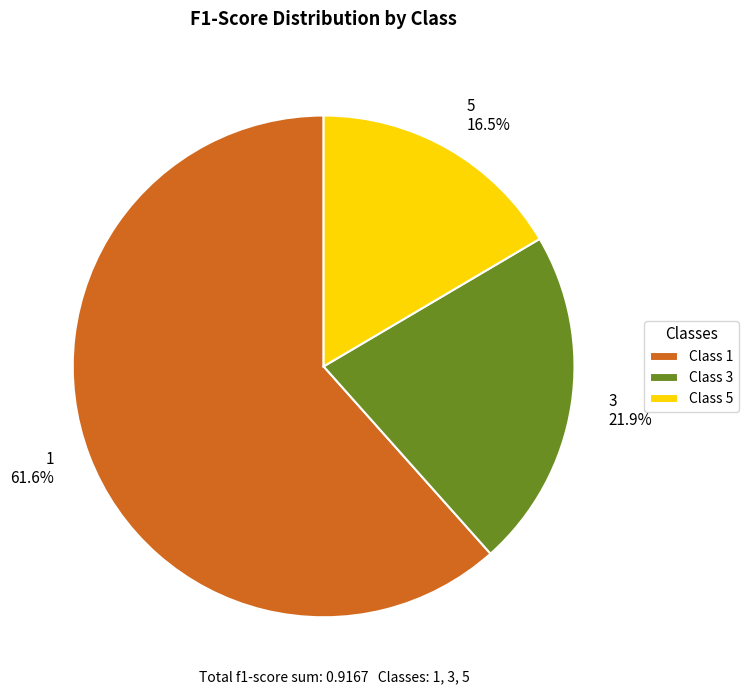

To the nearest percent, what is the difference between the 5 and 1 slice percentages?

45%